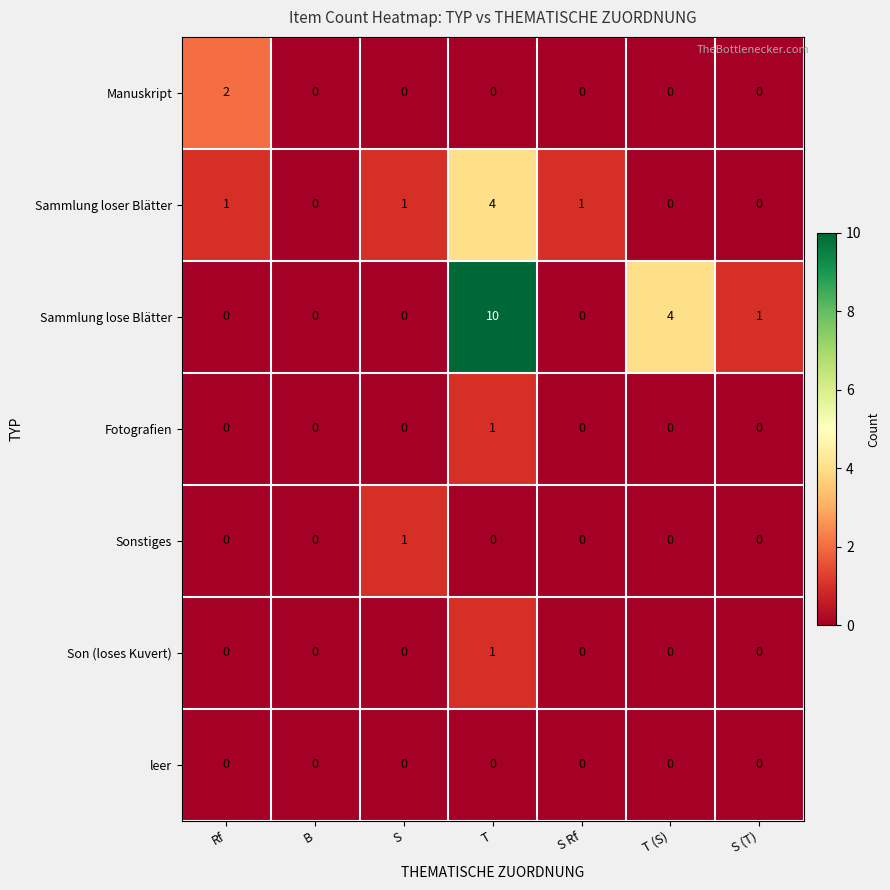

Which series changed the most between B and T (S)?

Sammlung lose Blätter